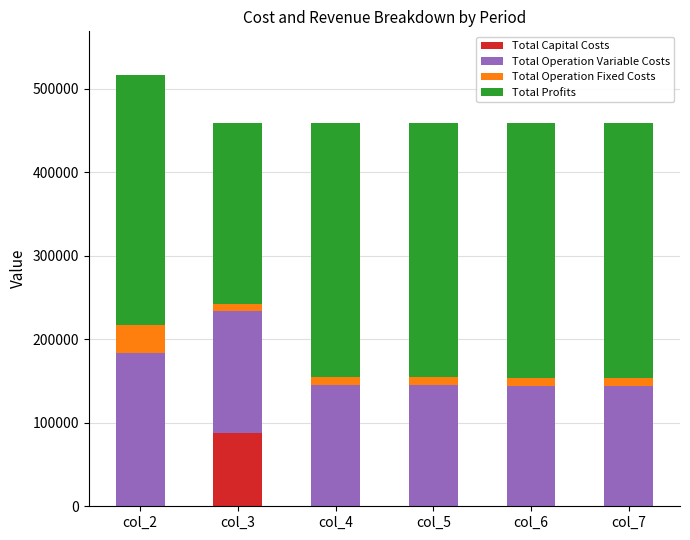

What is the highest value of the Total Capital Costs series?

87200.0